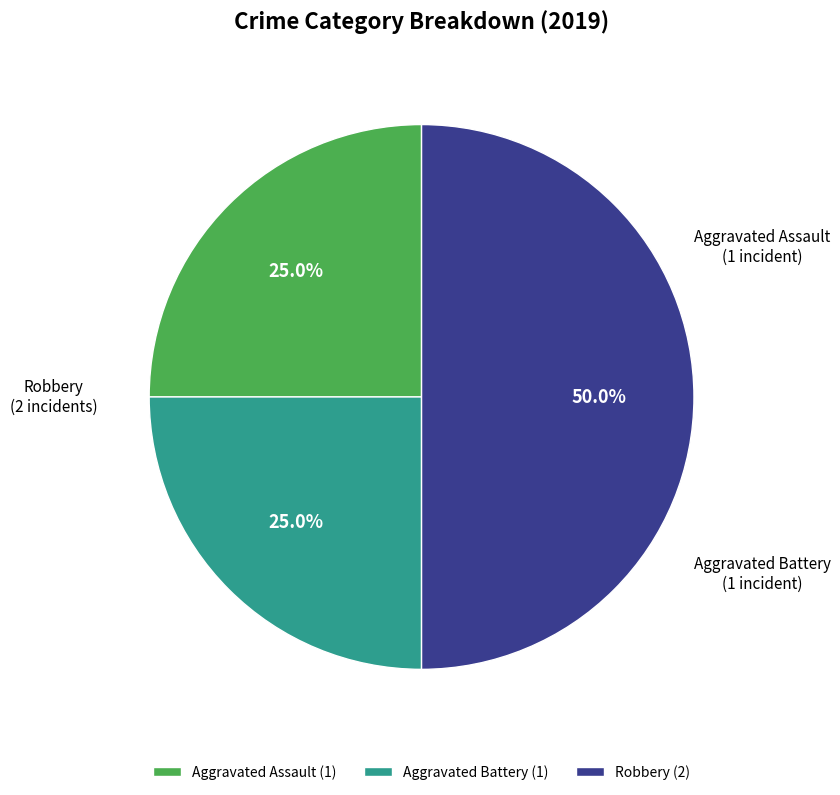

Which slice is the largest?

Robbery